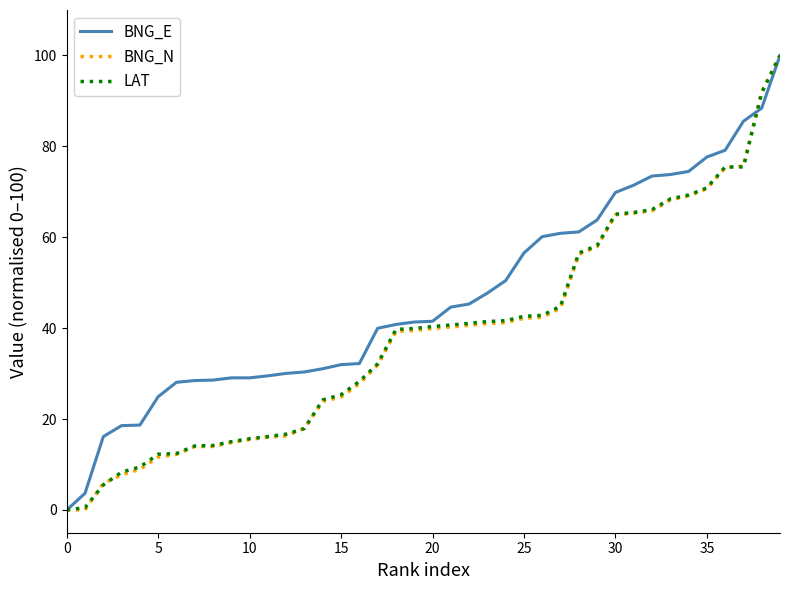

What are all the series names shown in the legend?

BNG_E, BNG_N, LAT